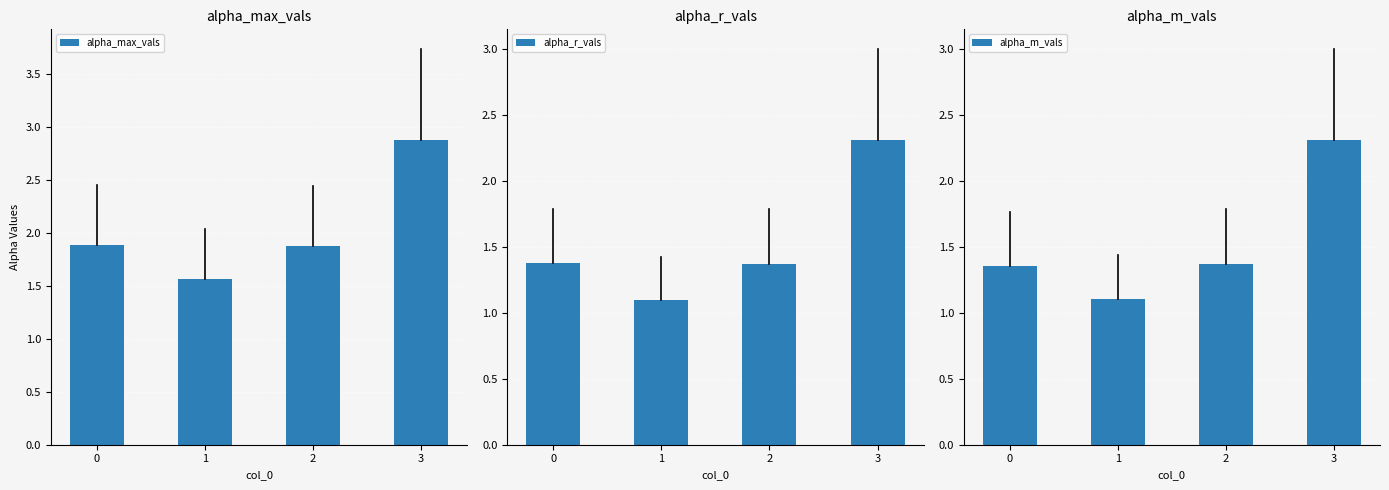

How many bars are there in total?

12